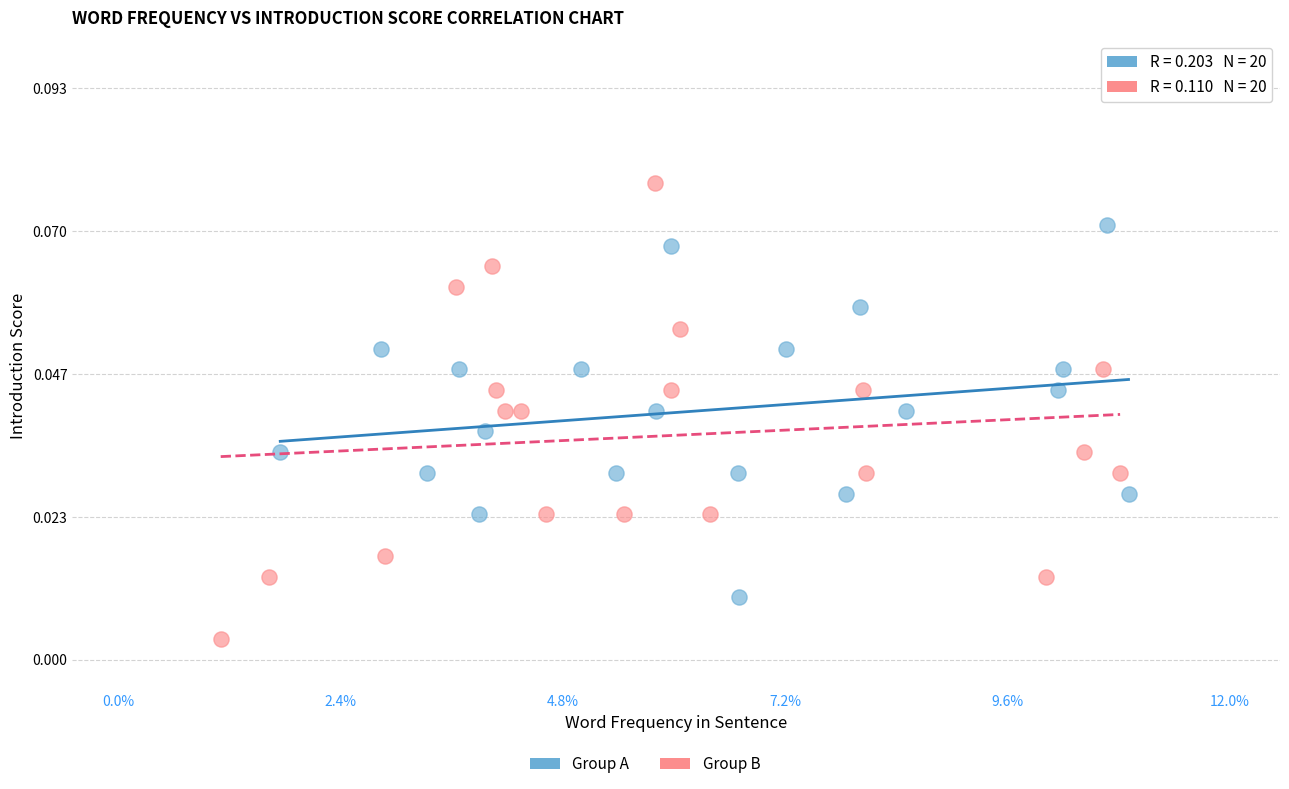

Which series has the widest spread of Y values?

Group B